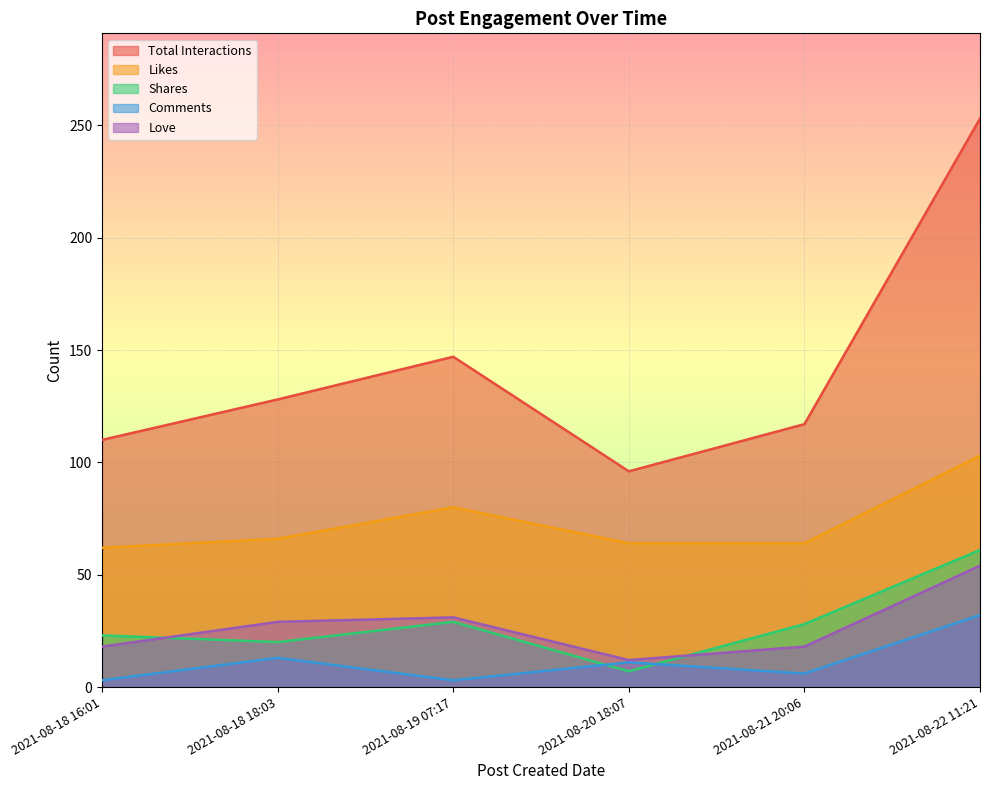

What is the difference between the Shares values at 2021-08-20 18:07 and 2021-08-18 16:01?

16